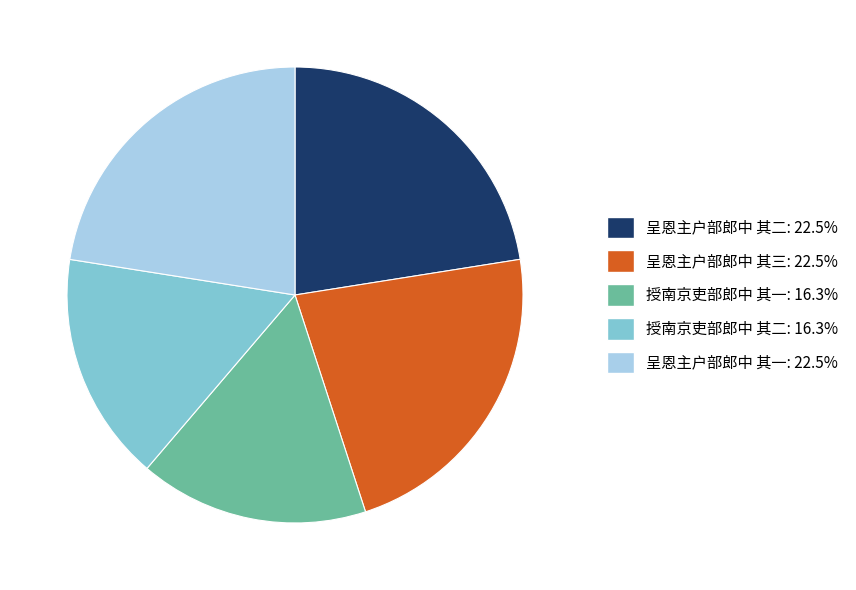

Does 授南京吏部郎中 其一 represent more than half of the total?

No